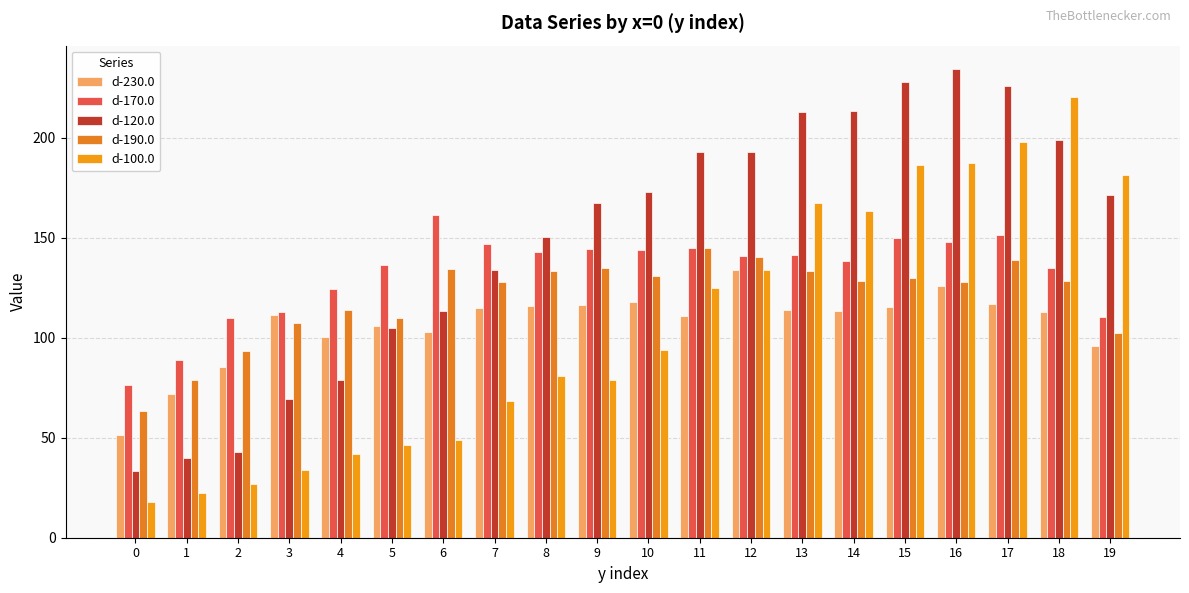

Count the number of categories in the chart.

20